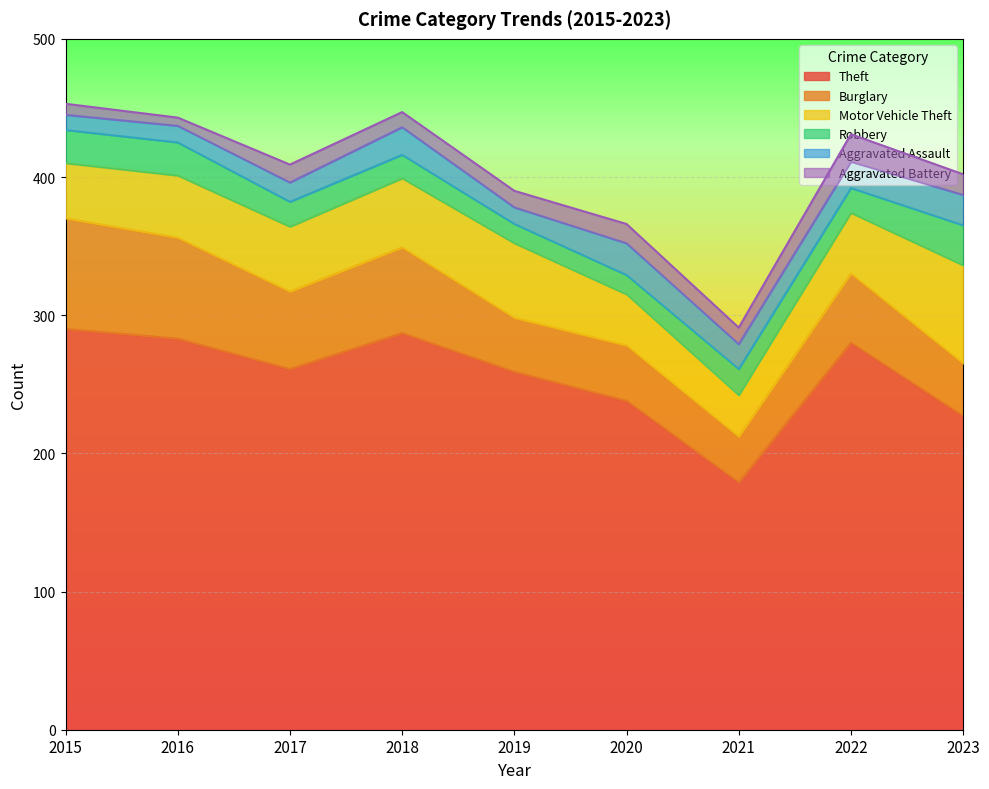

What is the highest value of the Theft series?

290